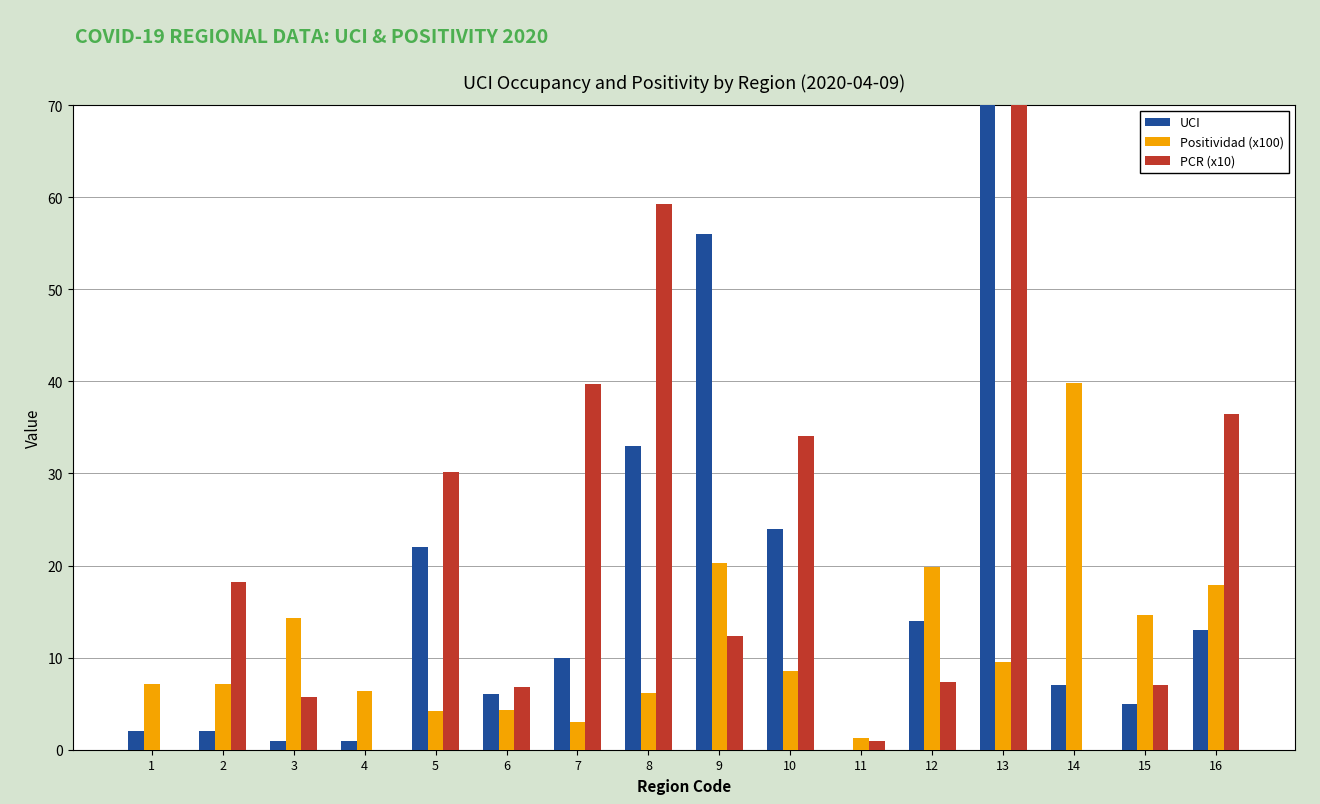

The PCR (x10) series shows 3.9 at 3. True or false?

False